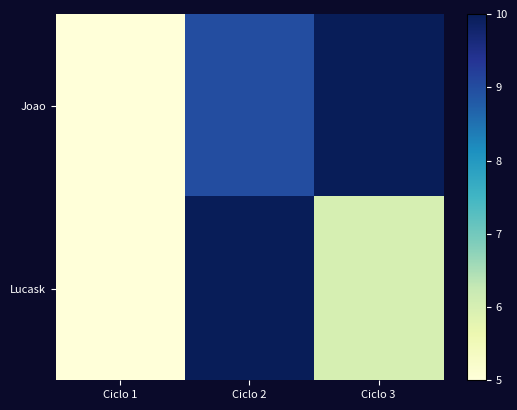

Which series has the largest range (max minus min)?

Joao